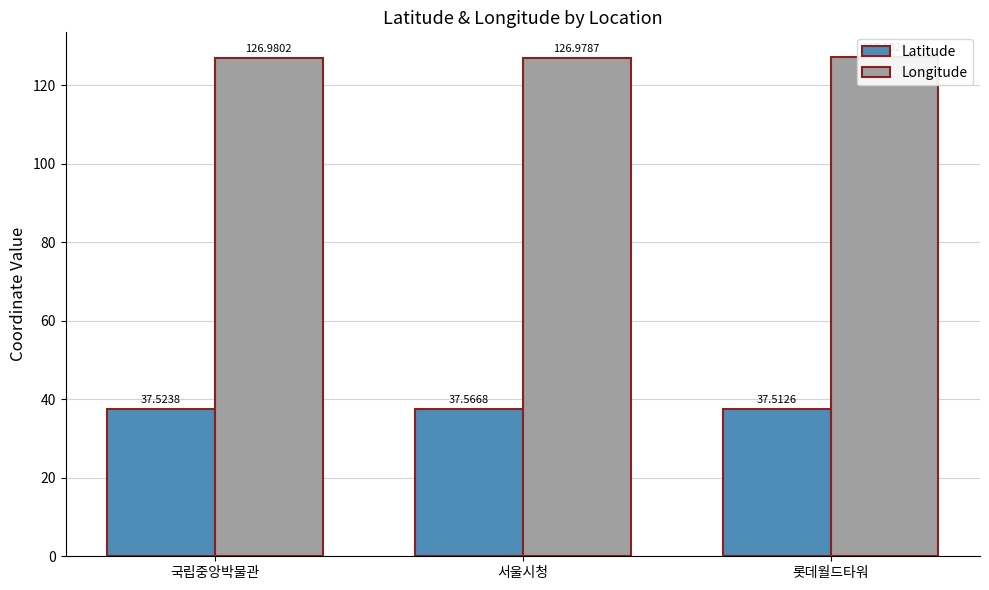

What is the sum of all Latitude values?

112.6